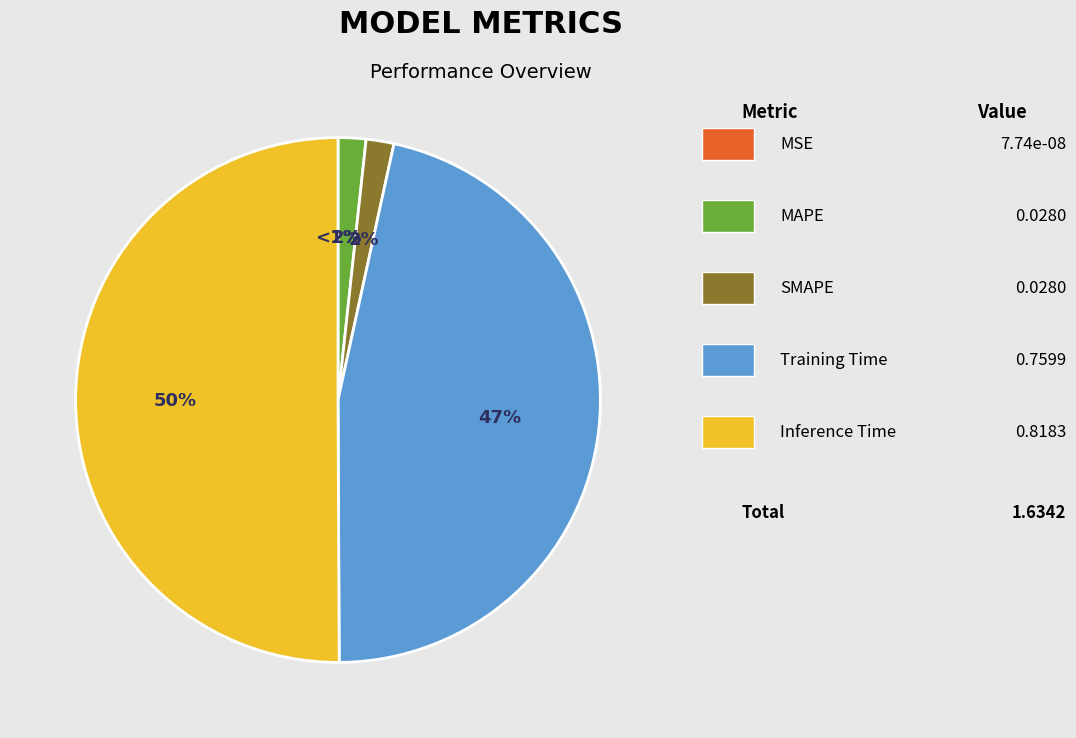

What percentage is the Training Time slice, to the nearest percent?

47%